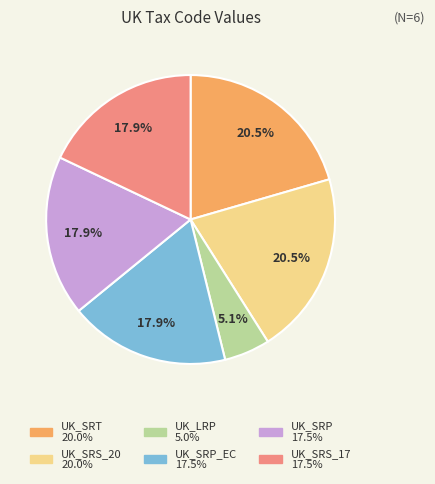

Does any single category account for the majority?

No